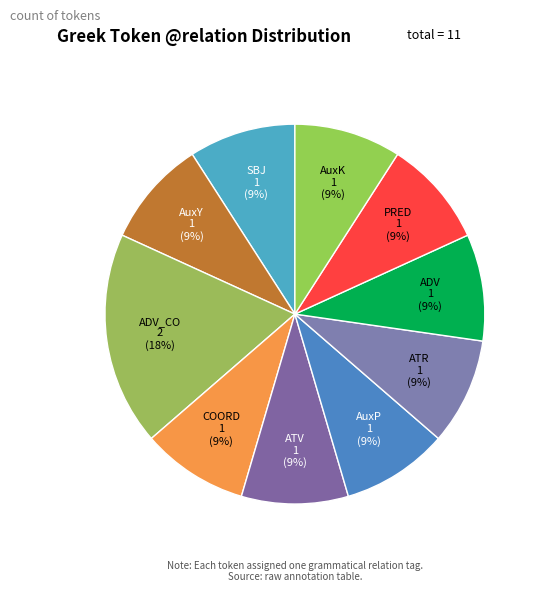

What is the largest slice in the pie chart?

ADV_CO